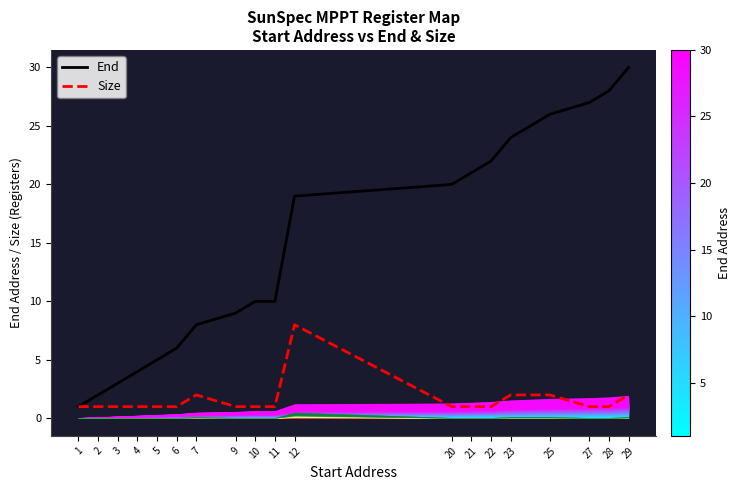

What is the minimum value for Size?

1